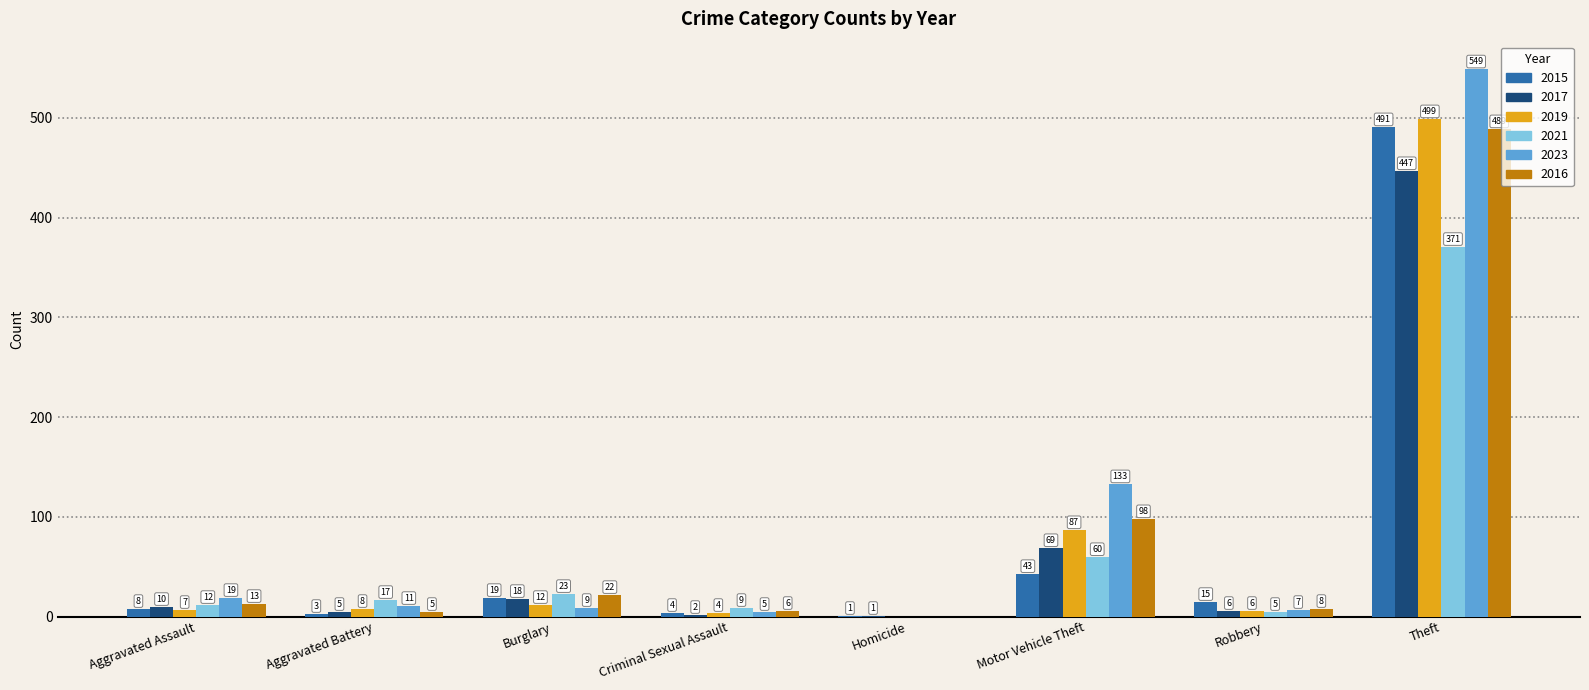

True or false: 2019 has a value of 87 at Motor Vehicle Theft.

True